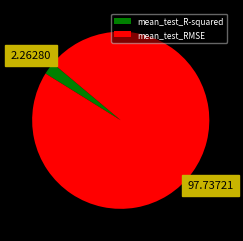

Which category has the biggest portion of the pie?

mean_test_RMSE